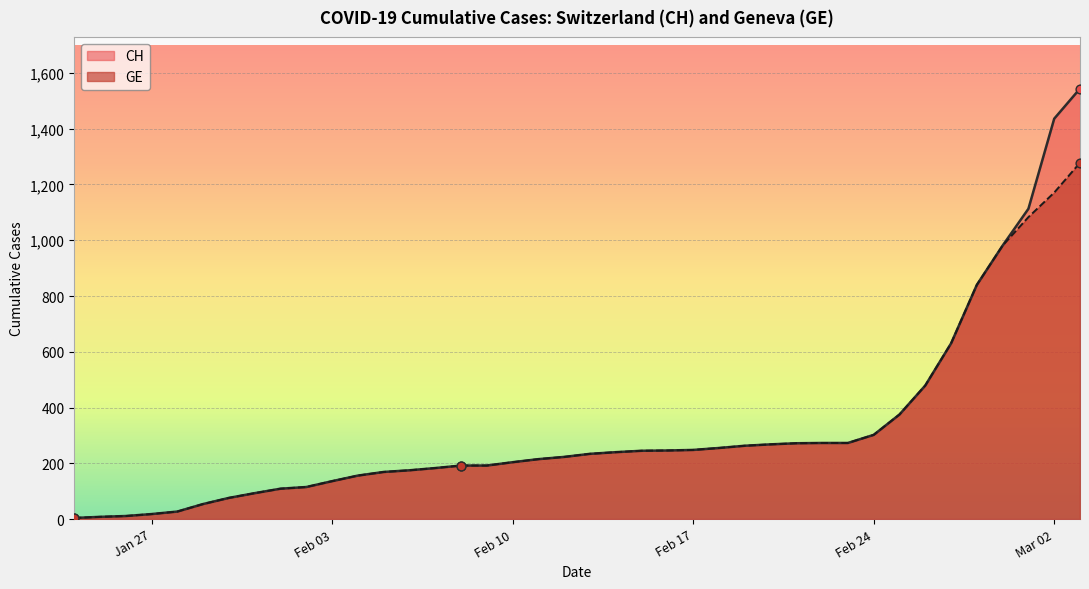

Which series has the largest total across all categories?

CH